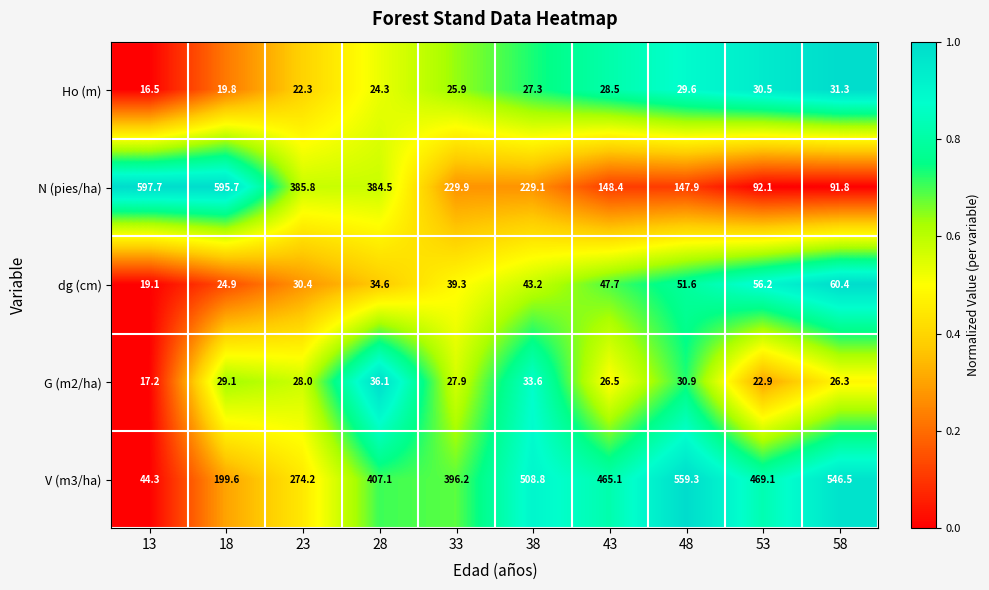

What is the difference between the highest and lowest values at 18?

575.9